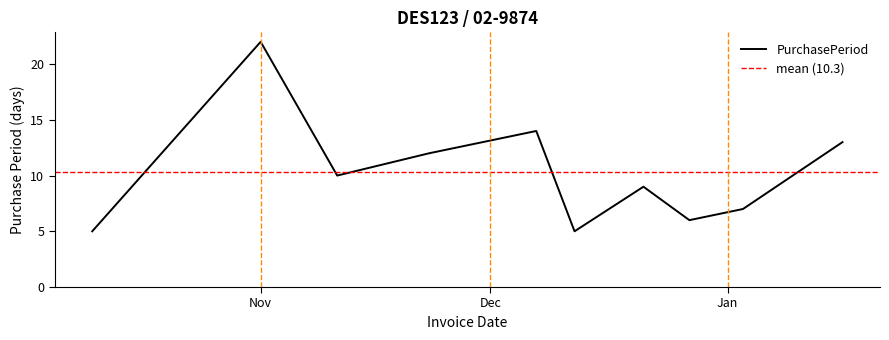

At which category does the data reach its first local valley?

2016-11-11